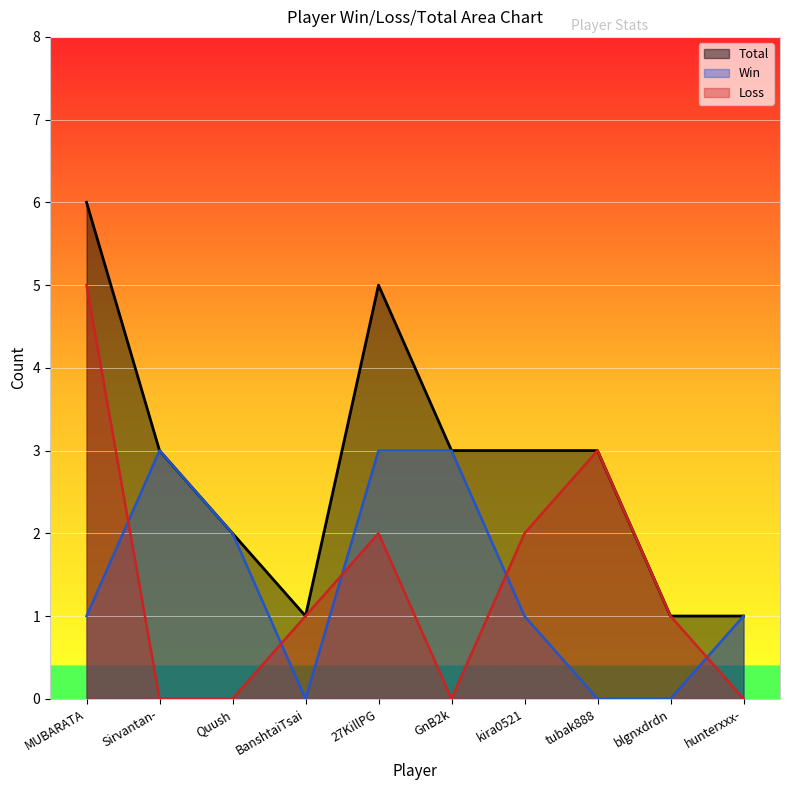

At how many categories does at least one series exceed 4?

2